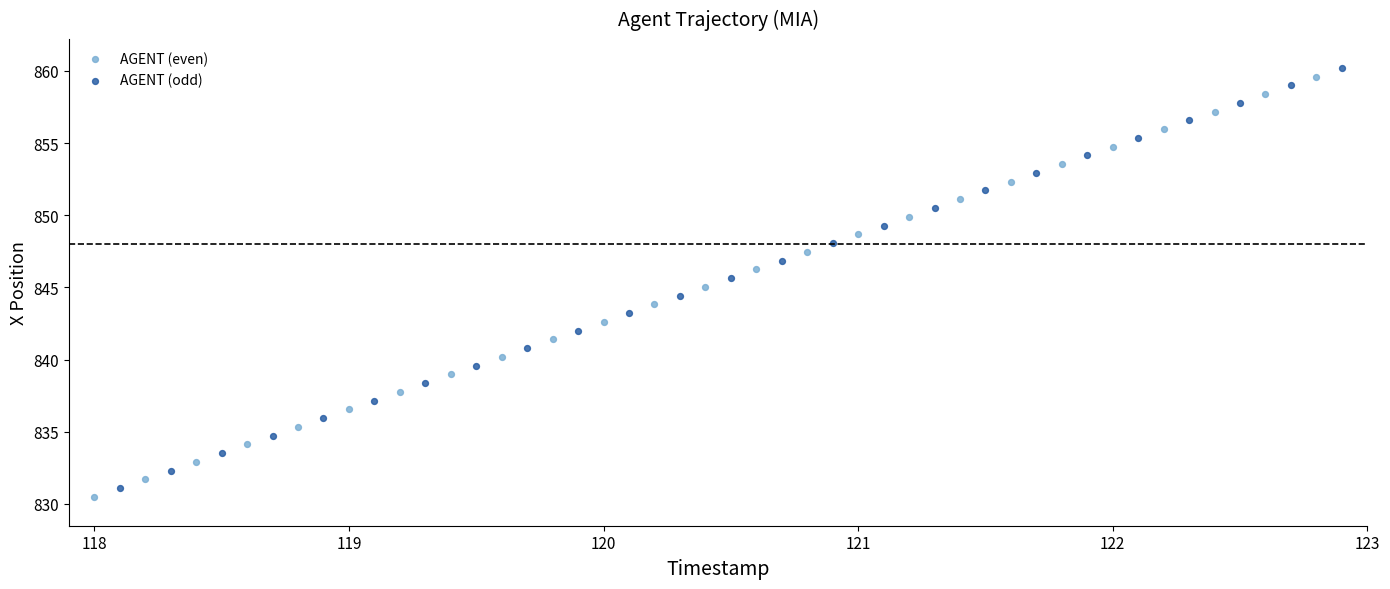

Which series has the largest Y range (max minus min)?

AGENT (even)